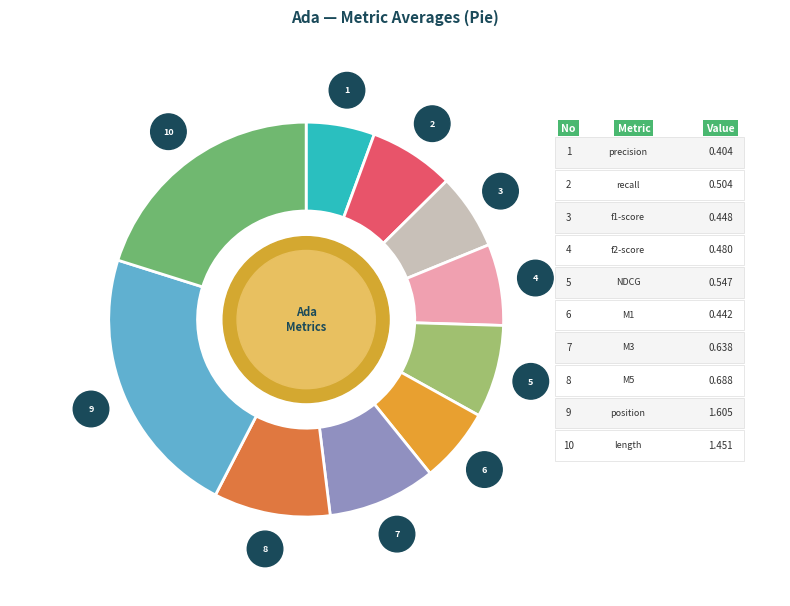

How many slices are in this pie chart?

10